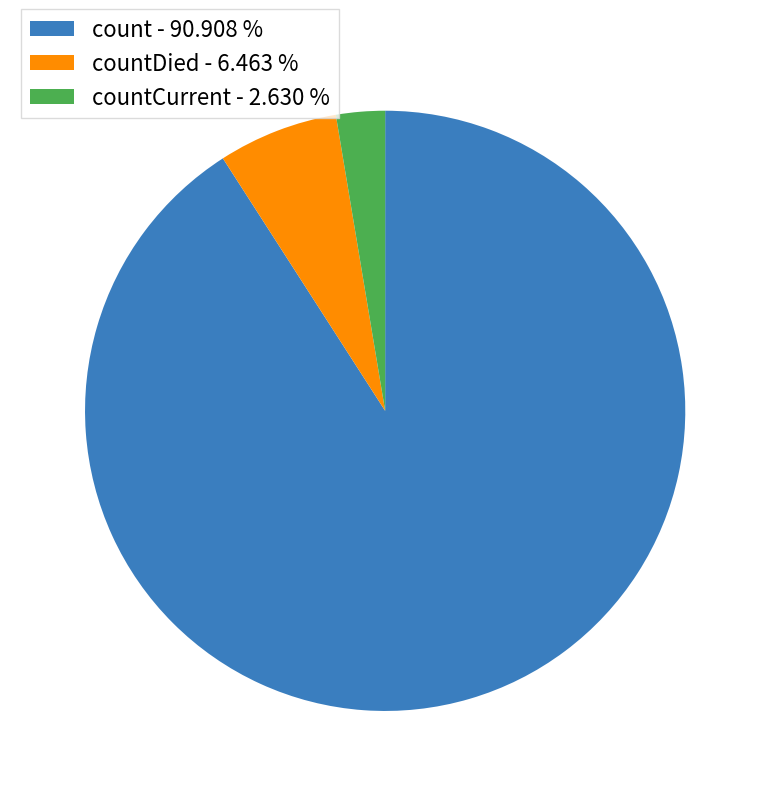

Which slice is the largest?

count - 90.908 %